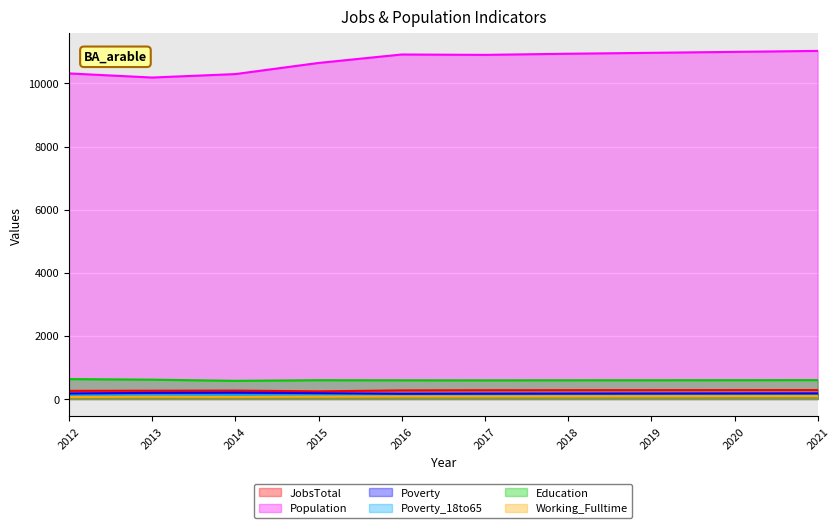

Is it true that JobsTotal equals 261 at 2013?

True